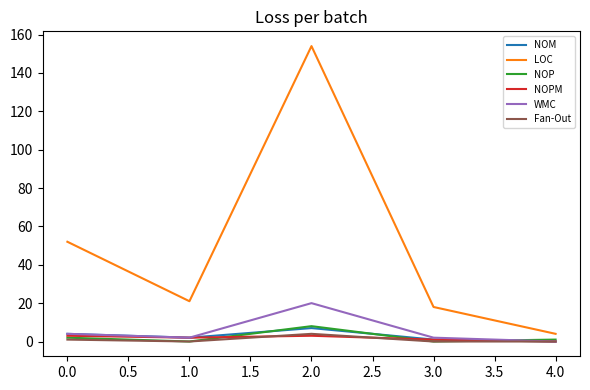

What position from the right is 1.0?

4